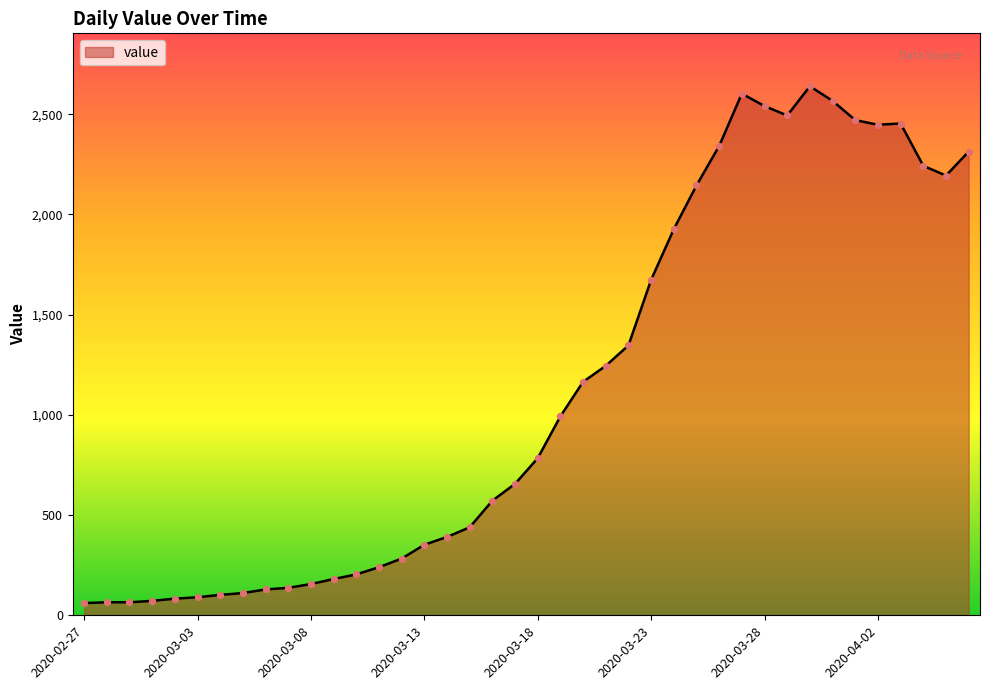

What is the greatest value displayed?

2640